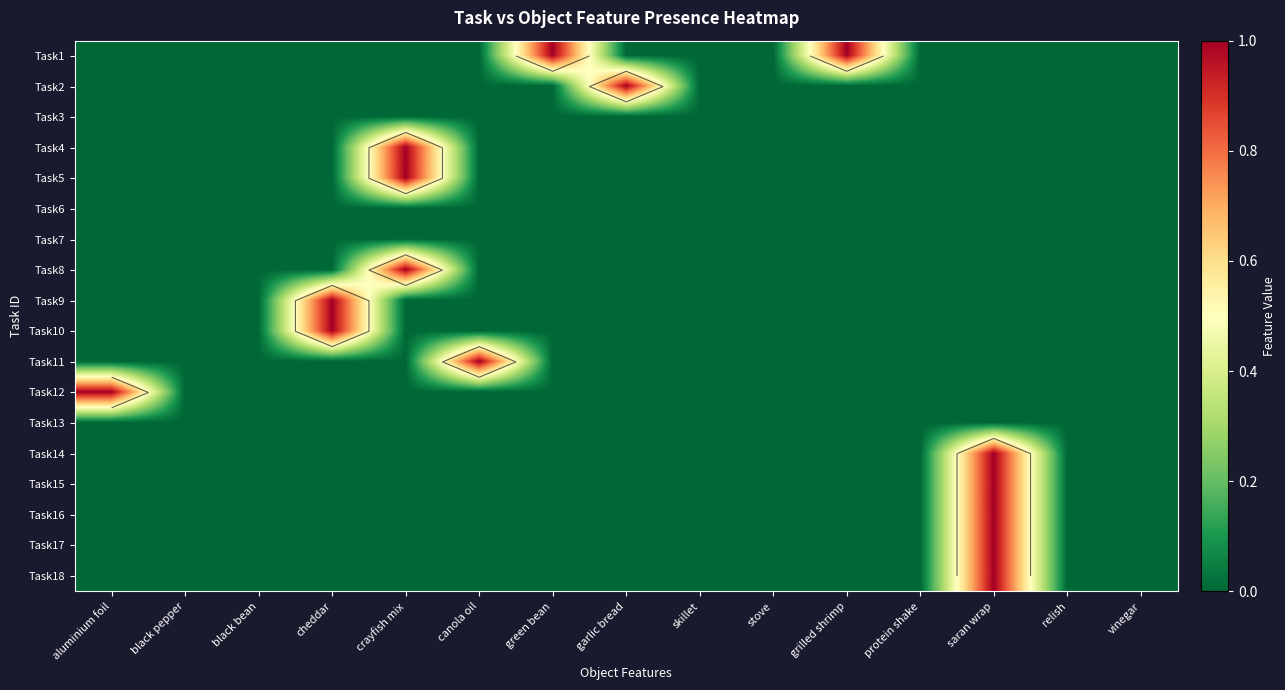

Rank the series at green bean from lowest to highest value.

Task2, Task3, Task4, Task5, Task6, Task7, Task8, Task9, Task10, Task11, Task12, Task13, Task14, Task15, Task16, Task17, Task18, Task1